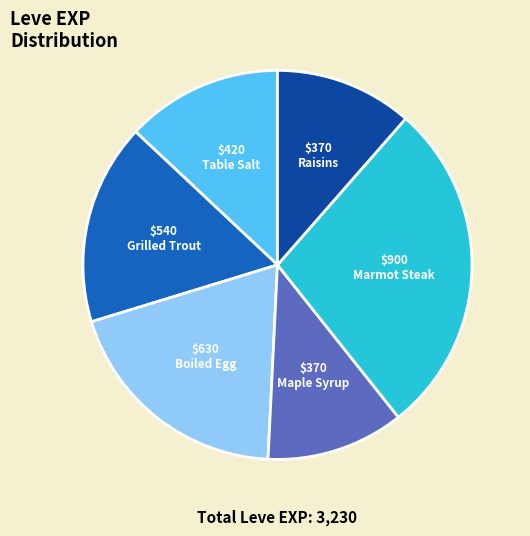

How many slices are in this pie chart?

6